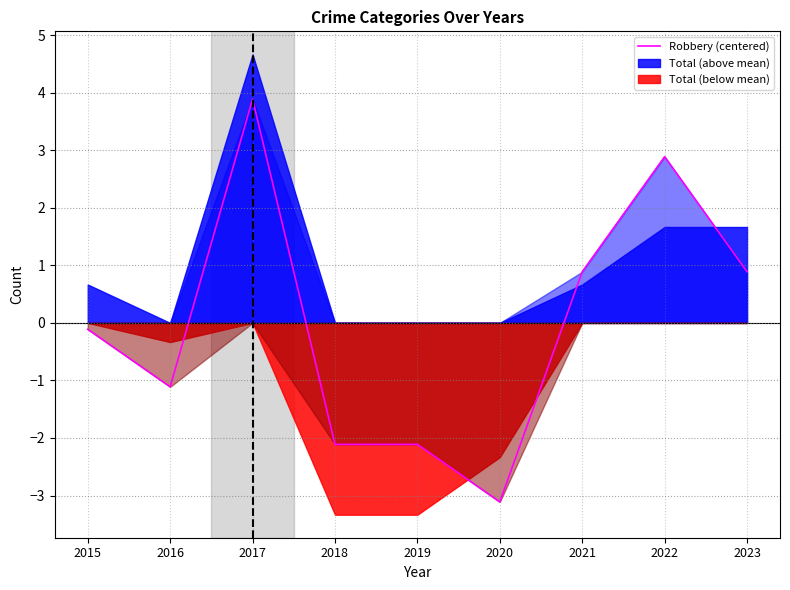

How many interior local valleys (lower than both neighbors) does the data have?

2